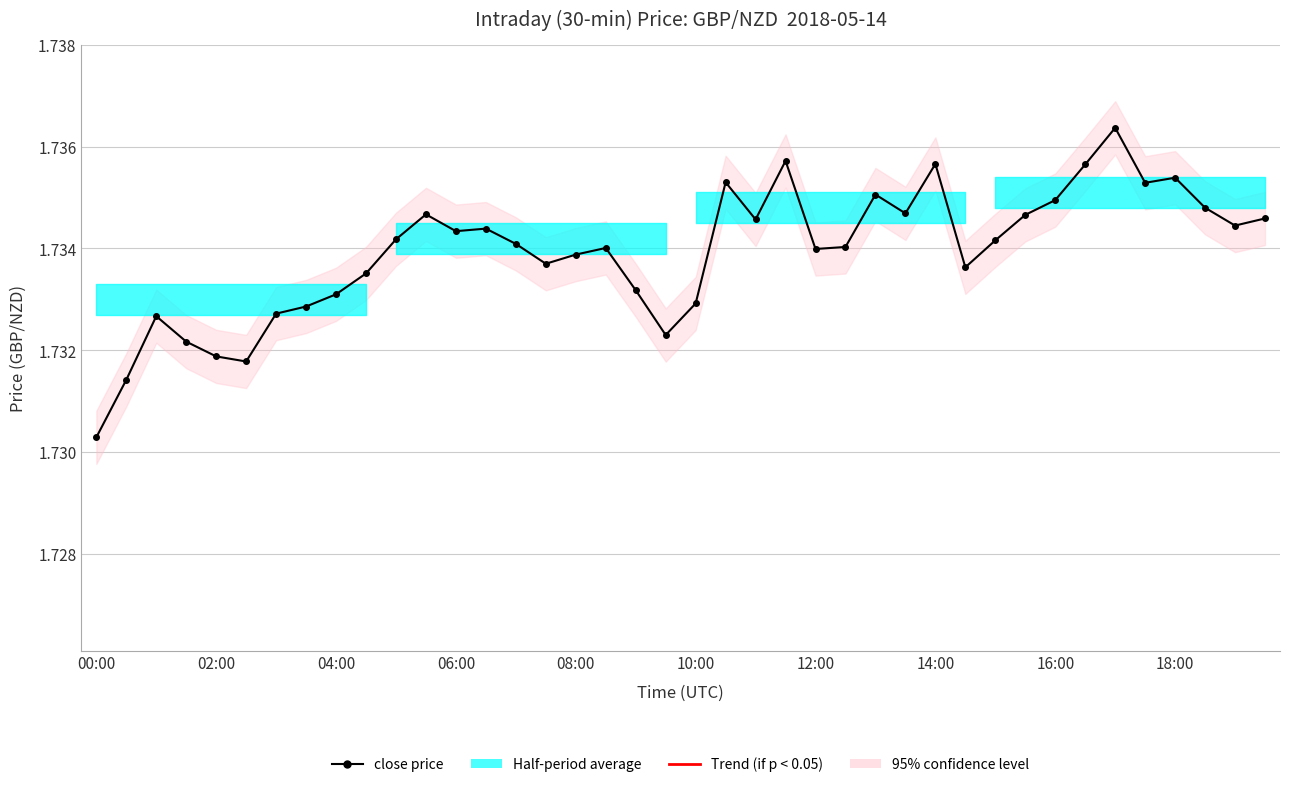

Is it true that the value at 13 is 1.7?

True